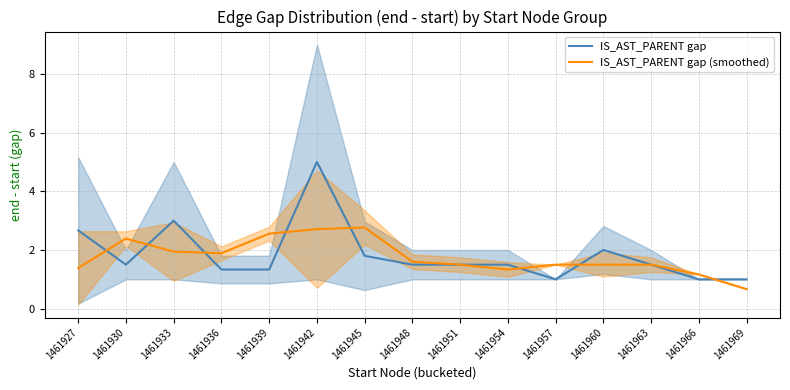

Which series has the widest spread of values?

IS_AST_PARENT gap